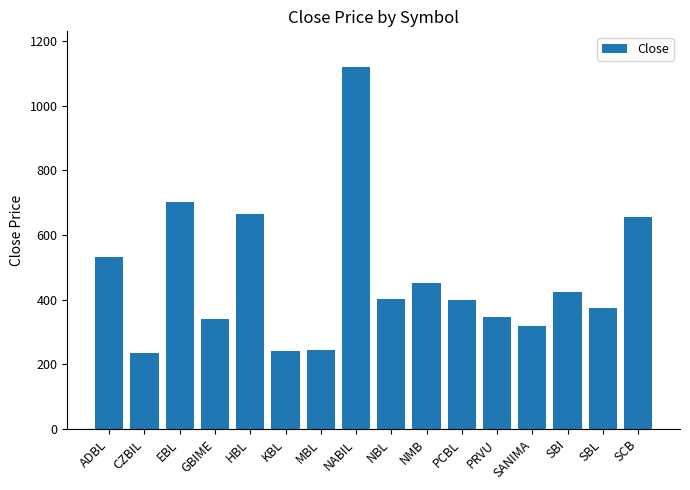

What is the change in value from NABIL to SBL?

-745